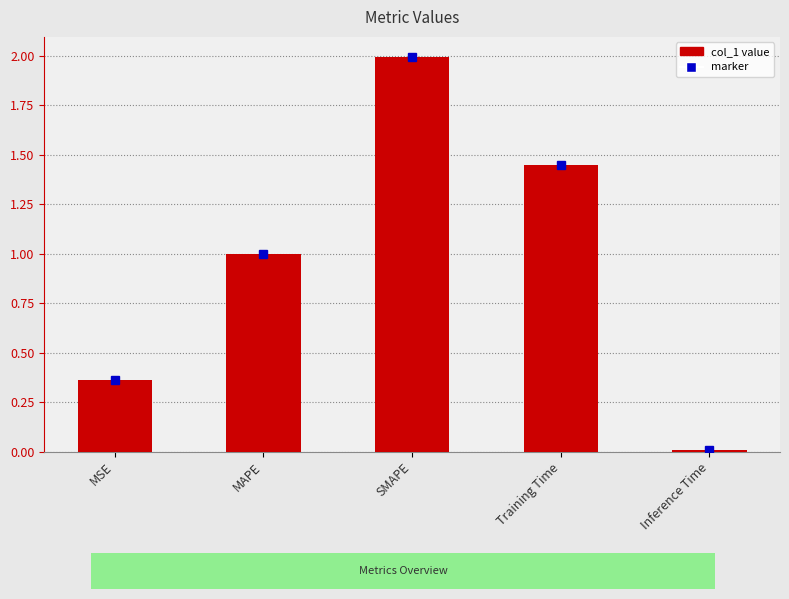

What is the change in value from MSE to SMAPE?

+1.6